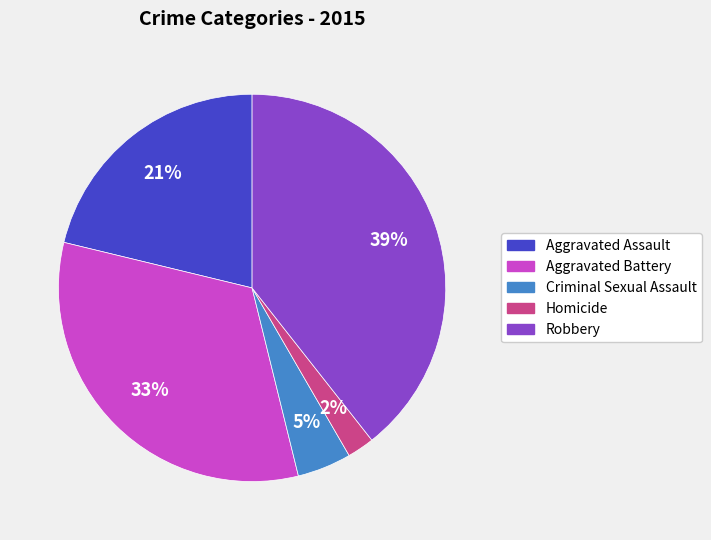

To the nearest percent, what is the difference between the largest and smallest slice percentages?

37%